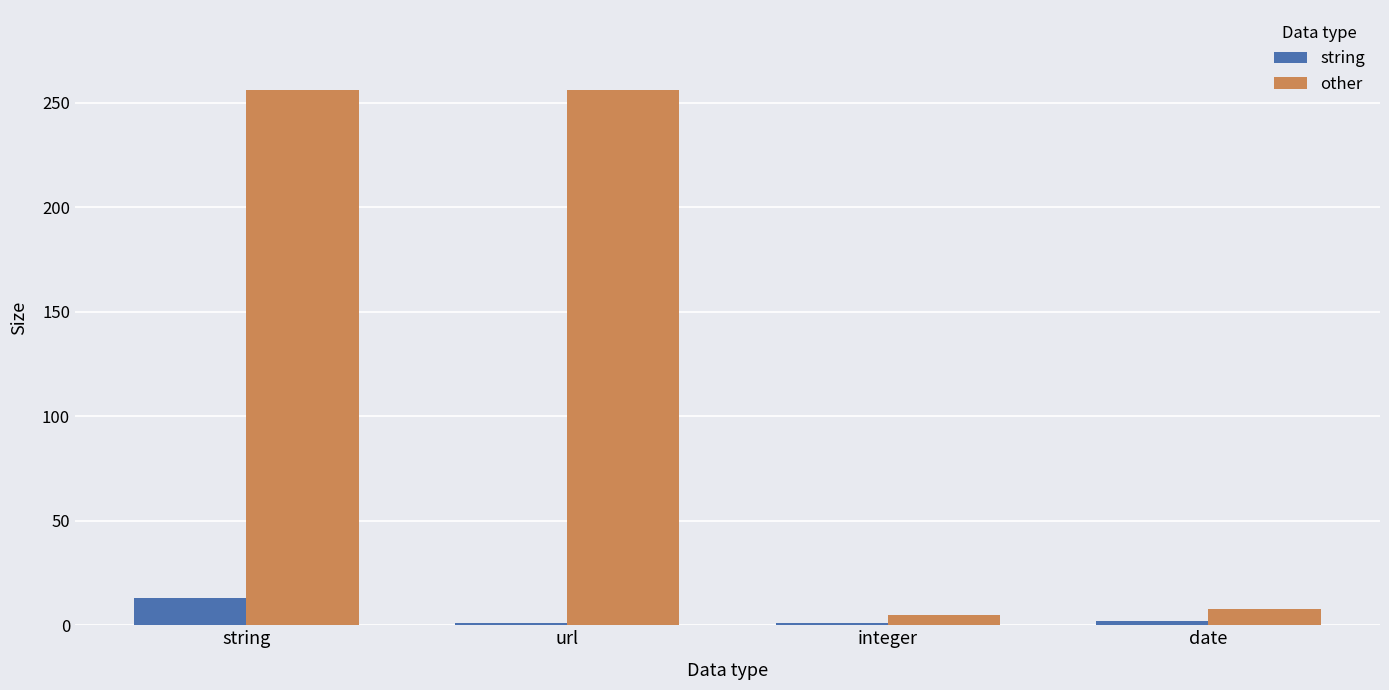

What is the difference between the maximum and minimum values in the other series?

251